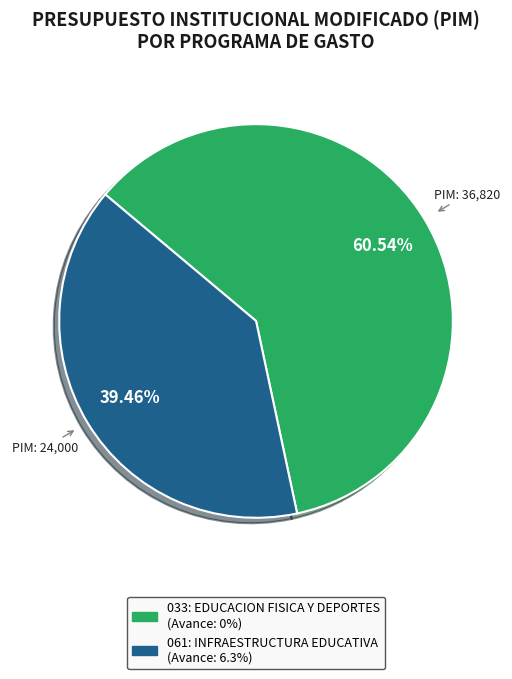

What is the ratio of the value at 033: EDUCACION FISICA Y DEPORTES to the value at 061: INFRAESTRUCTURA EDUCATIVA?

1.5